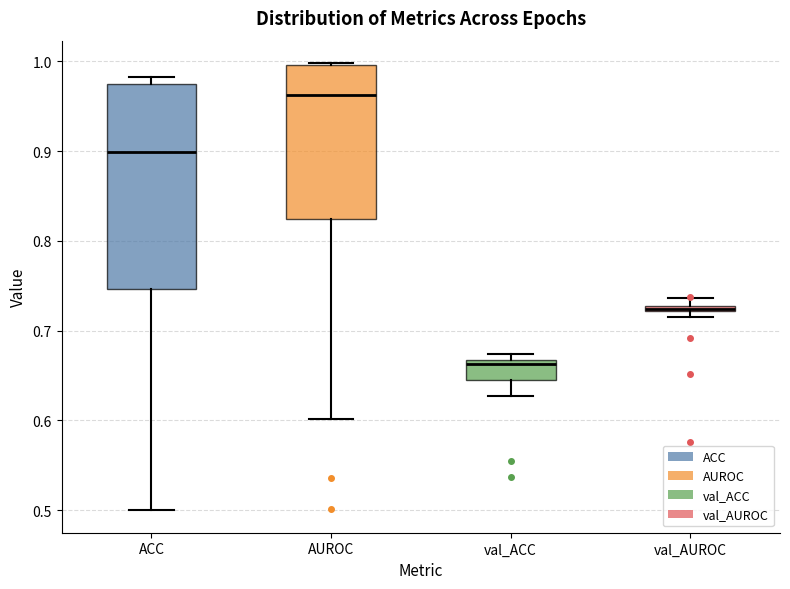

Where does the median line of the box for val_ACC sit on the y-axis? The values are not printed on the chart, so give them approximately, as read against the axis.

0.66